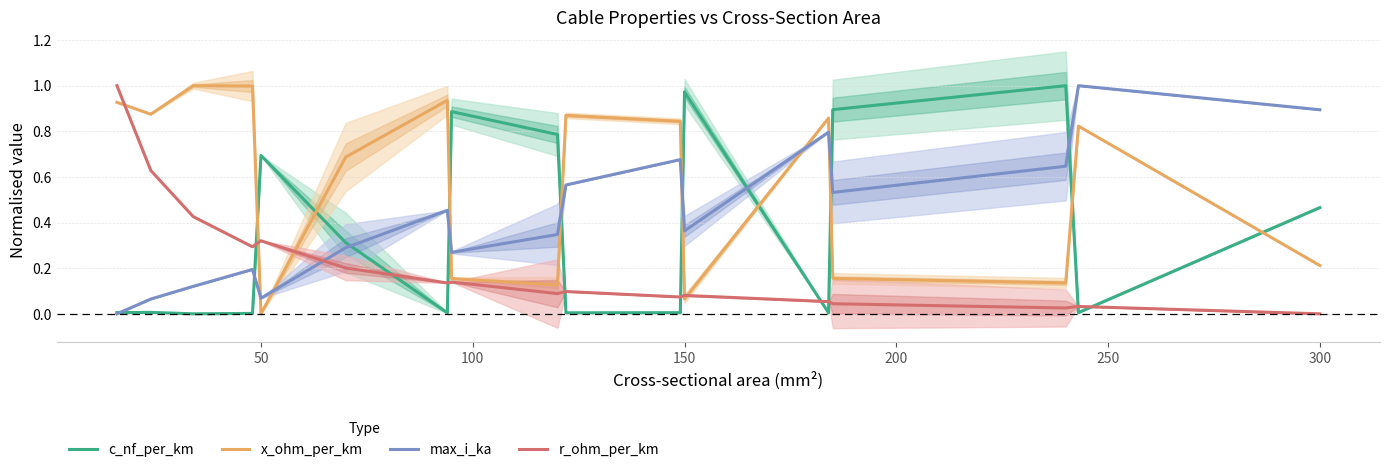

Reading left to right, list all the values displayed in this chart.

c_nf_per_km: 0.0	0.0	0.0	0.0	0.7	0.3	0.0	0.9	0.8	0.0	0.0	1.0	0.0	0.9	1.0	0.0	0.5
x_ohm_per_km: 0.9	0.9	1.0	1.0	0.0	0.7	0.9	0.2	0.1	0.9	0.8	0.1	0.9	0.2	0.1	0.8	0.2
max_i_ka: 0.0	0.1	0.1	0.2	0.1	0.3	0.5	0.3	0.3	0.6	0.7	0.4	0.8	0.5	0.6	1.0	0.9
r_ohm_per_km: 1.0	0.6	0.4	0.3	0.3	0.2	0.1	0.1	0.1	0.1	0.1	0.1	0.1	0.0	0.0	0.0	0.0